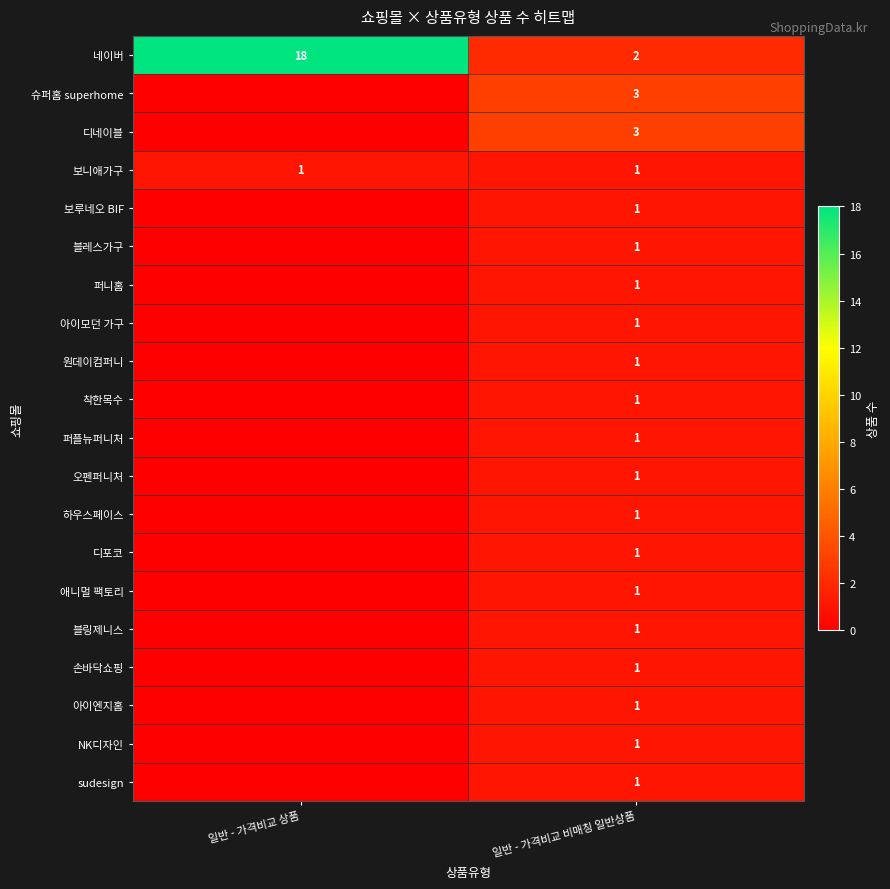

The value of 애니멀 팩토리 at 일반 - 가격비교 비매칭 일반상품 is 1. True or false?

True